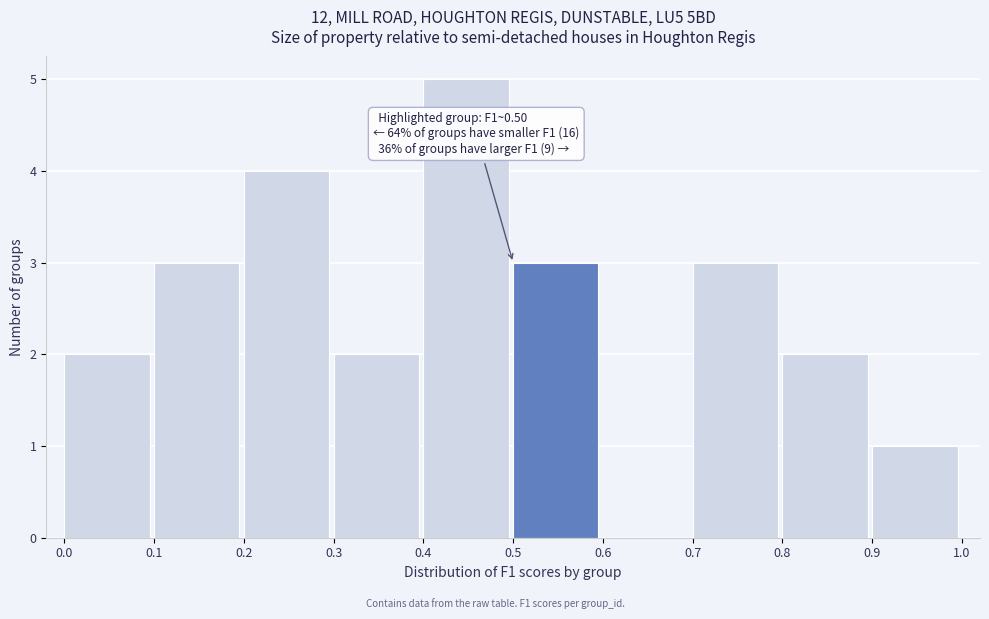

Which range on the x-axis has the tallest bar?

0.4 to 0.5